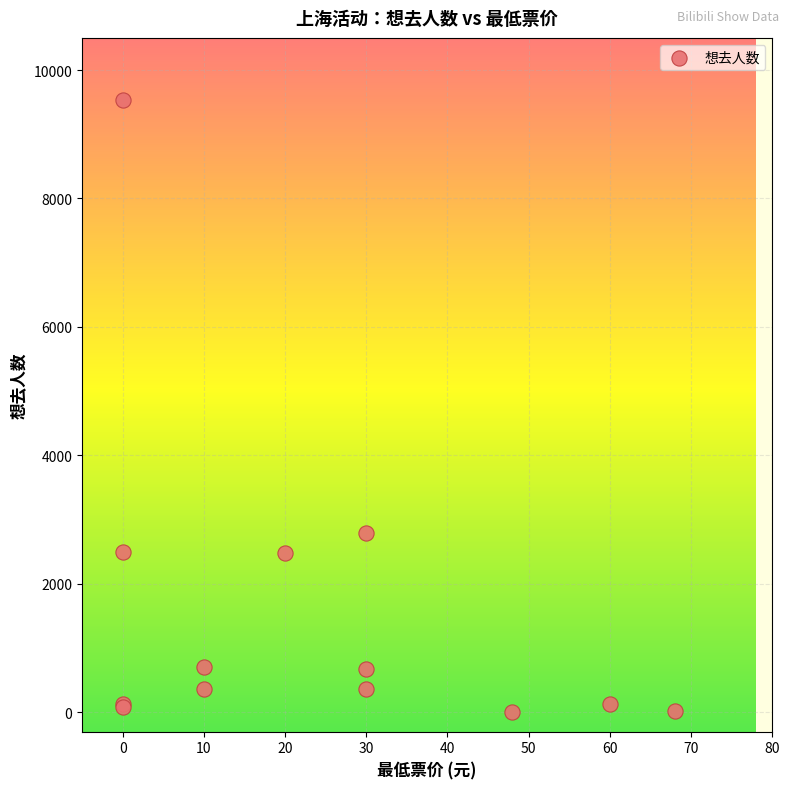

What Y value in the scatter plot is closest to 4772?

2795